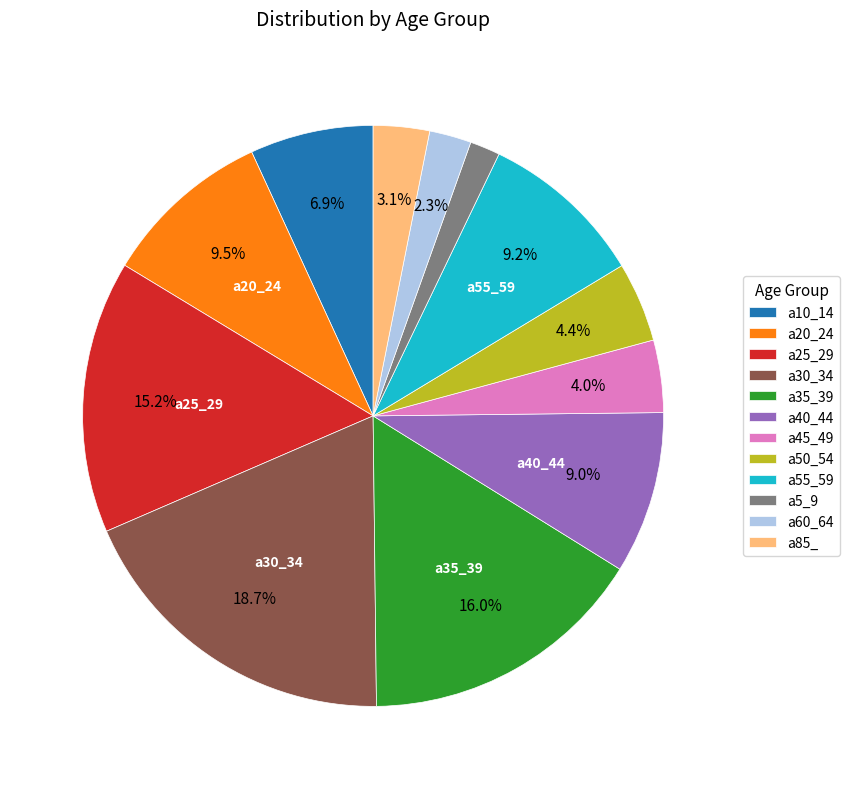

Between a5_9 and a60_64, which is larger?

a60_64